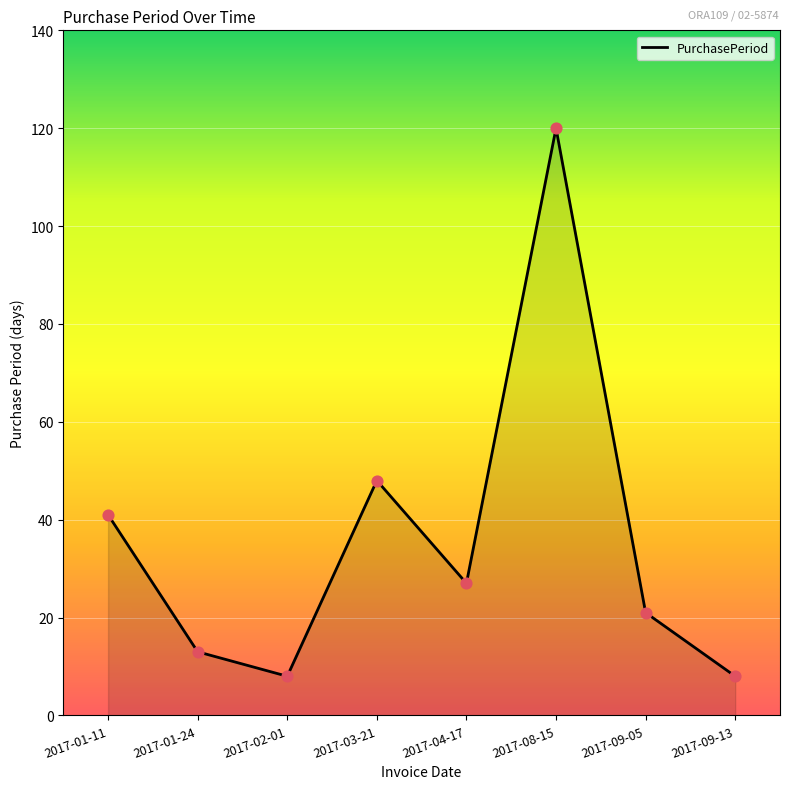

What is the change in value from 2017-01-11 to 2017-01-24?

-28